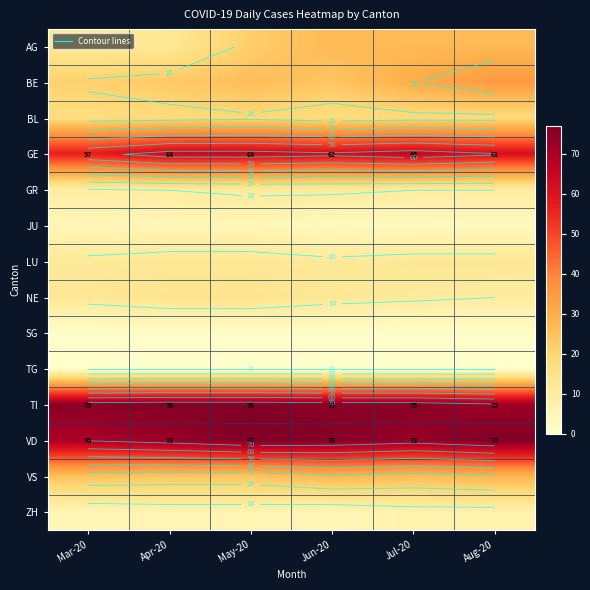

At Jun-20, list the series in order from smallest to largest.

TG, SG, JU, ZH, GR, LU, NE, BL, BE, AG, VS, GE, TI, VD